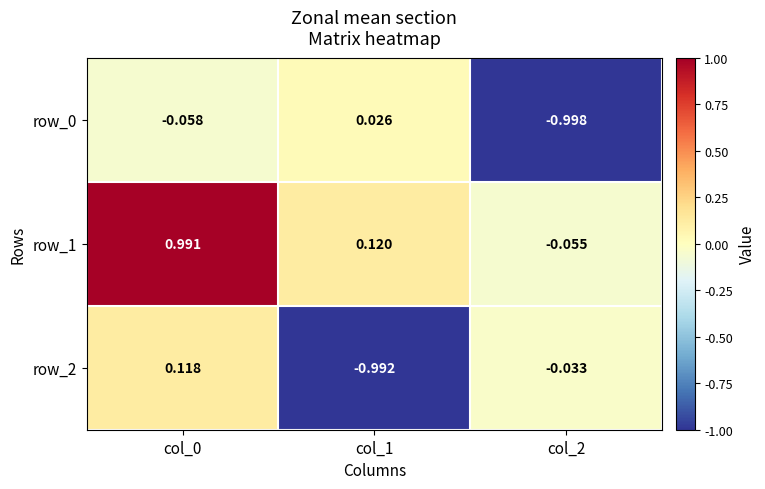

Is the value of row_1 at col_0 greater than the value of row_0 at col_0?

Yes